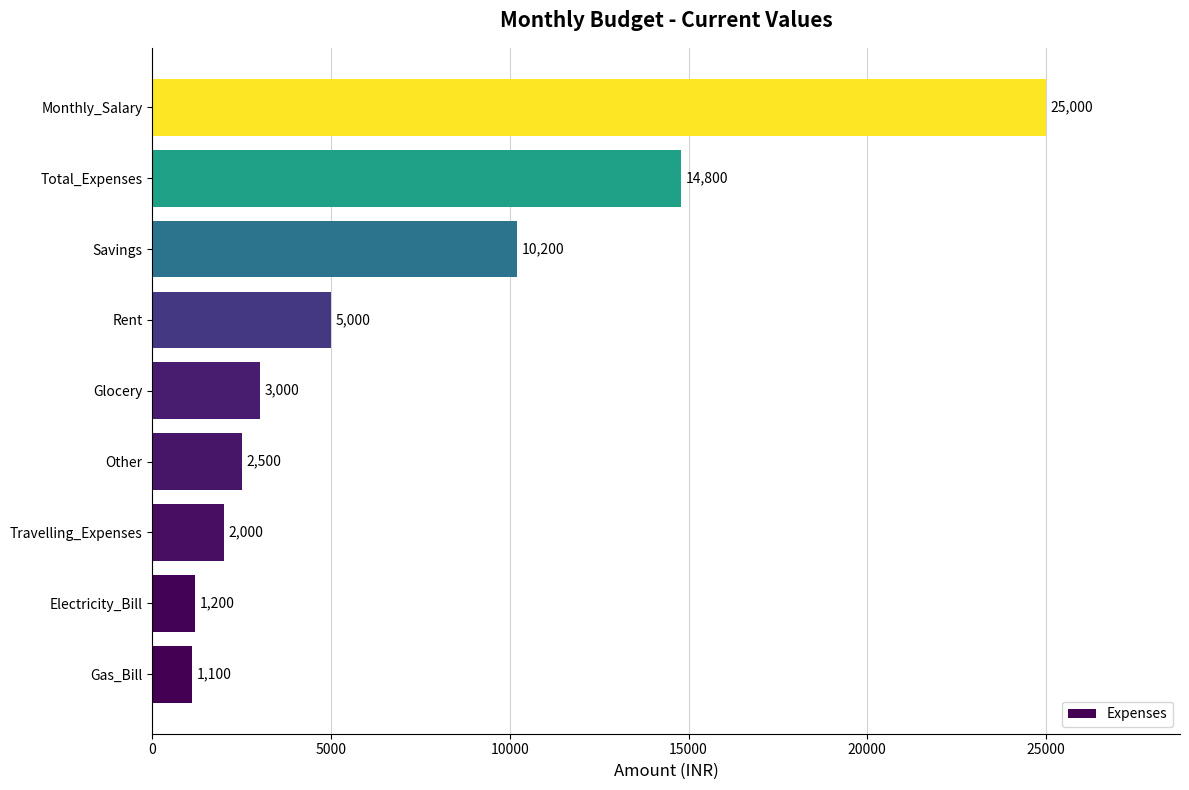

Read the value at Glocery.

3000